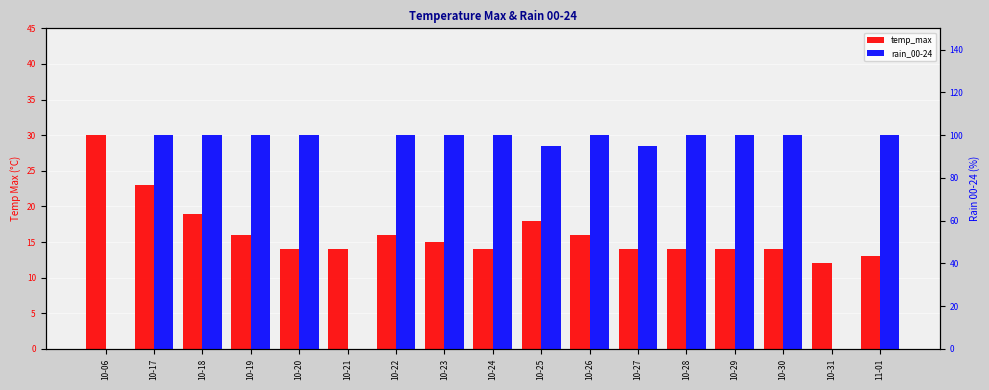

At which category is the sum across all series the highest?

10-17